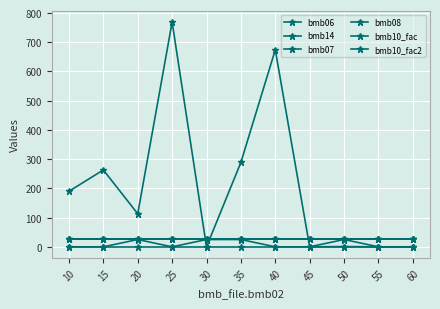

Reading right to left, extract all data points from this chart.

bmb06: 0.0	0.0	0.9	0.0	674.0	289.0	0.0	769.0	113.0	263.0	190.0
bmb14: 0.0	0.0	25.0	0.0	0.0	25.0	25.0	0.0	25.0	0.0	0.0
bmb07: 27.0	27.0	27.0	27.0	27.0	27.0	27.0	27.0	27.0	27.0	27.0
bmb08: 0.0	0.0	0.0	0.0	0.0	0.0	0.0	0.0	0.0	0.0	0.0
bmb10_fac: 26.0	26.0	26.0	26.0	26.0	26.0	26.0	26.0	26.0	26.0	26.0
bmb10_fac2: 28.0	28.0	28.0	28.0	28.0	28.0	28.0	28.0	28.0	28.0	28.0